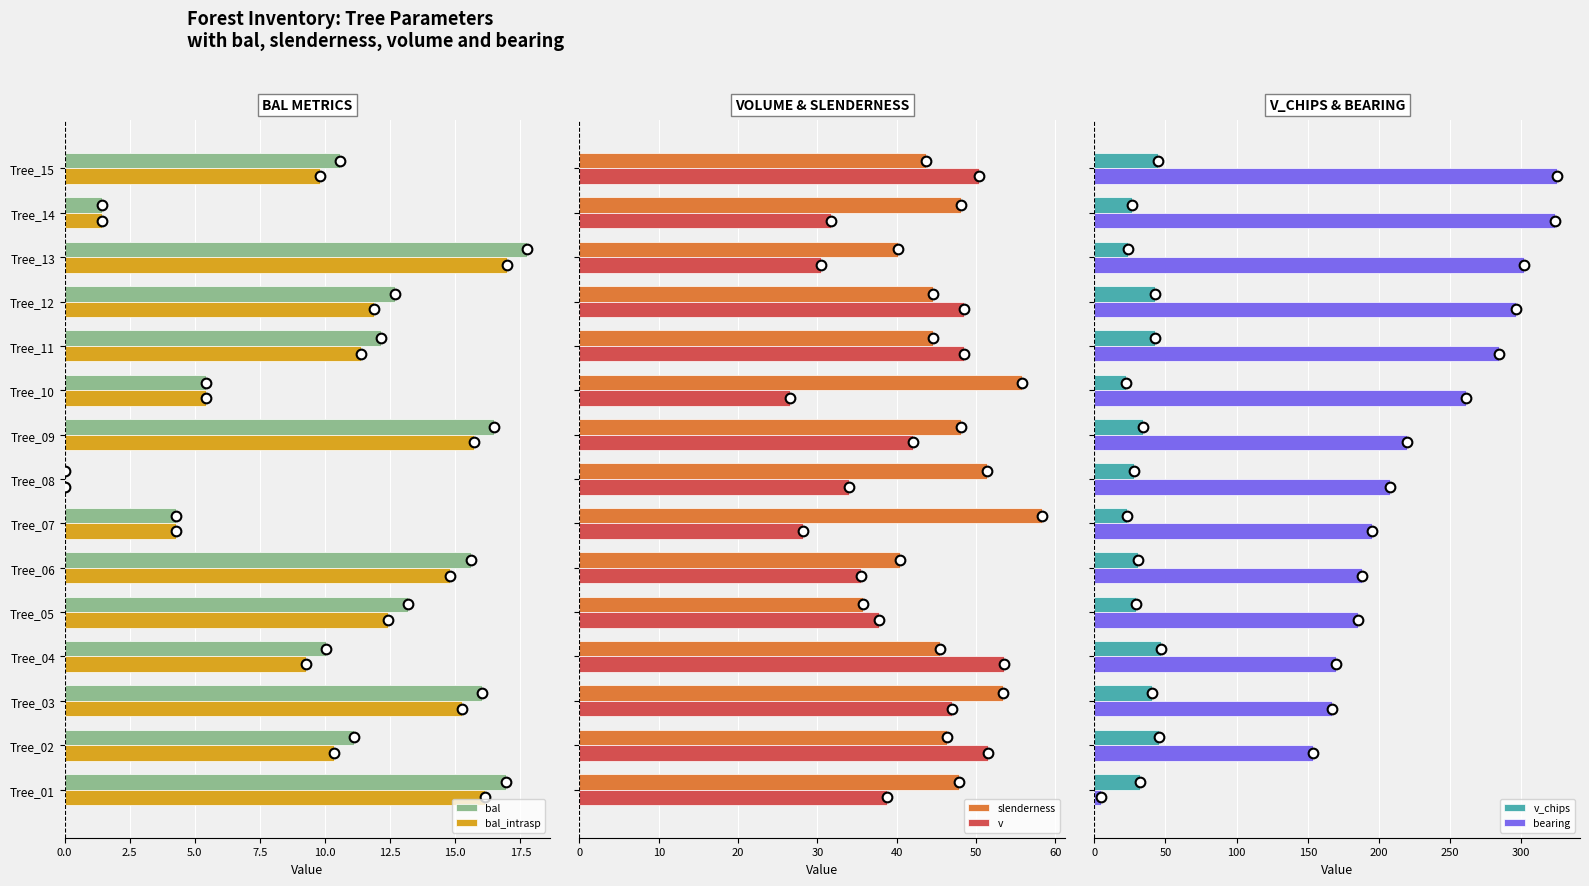

The value of bal at Tree_07 is 6.0. True or false?

False